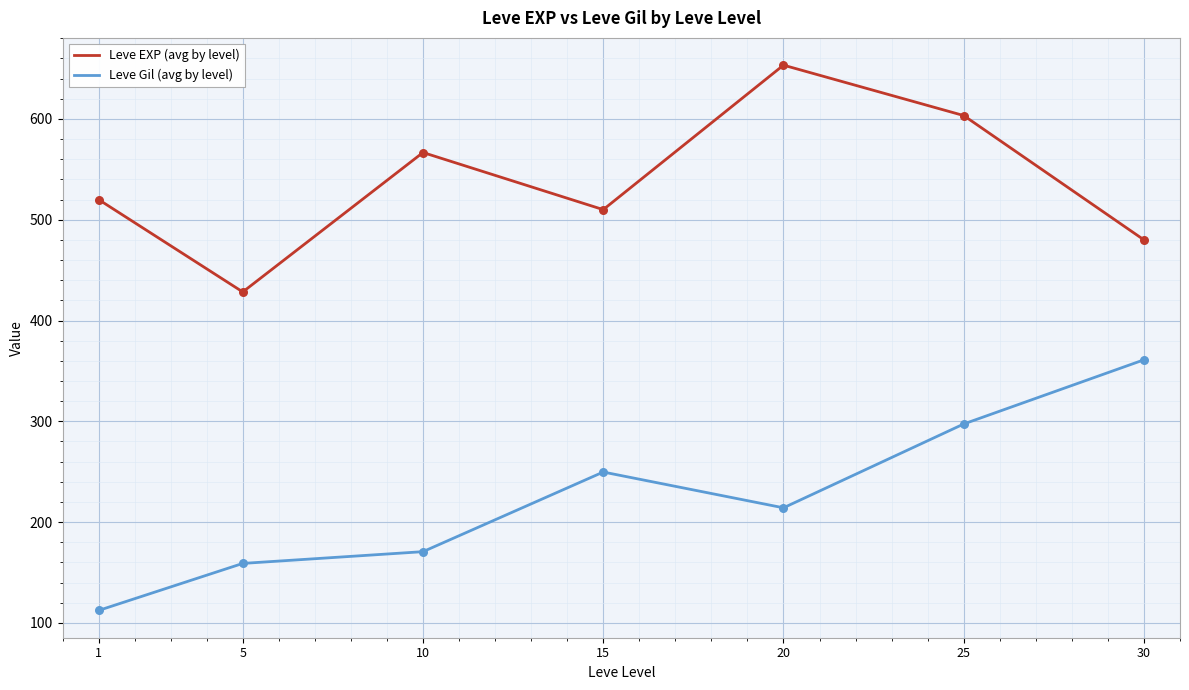

What is the difference between the highest and lowest values at 5?

269.3